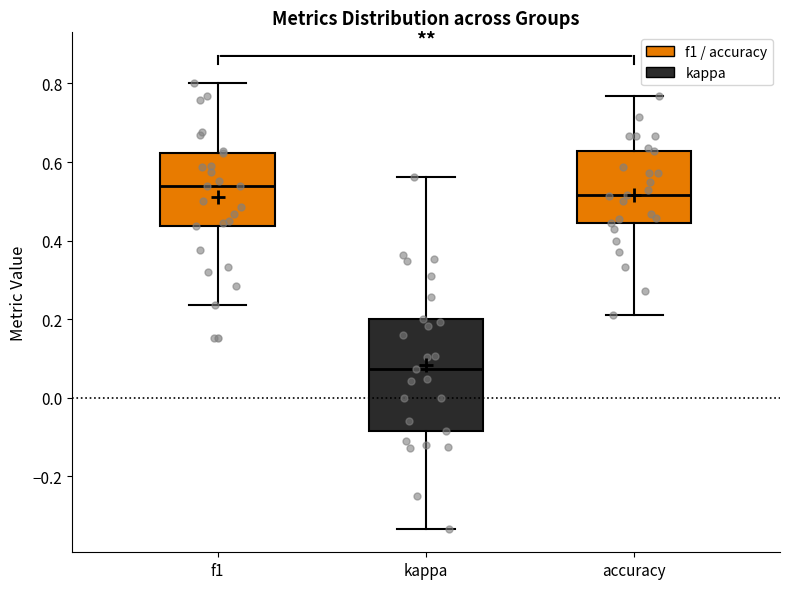

Where is the upper edge of the box for f1 on the y-axis? The values are not printed on the chart, so give them approximately, as read against the axis.

0.62